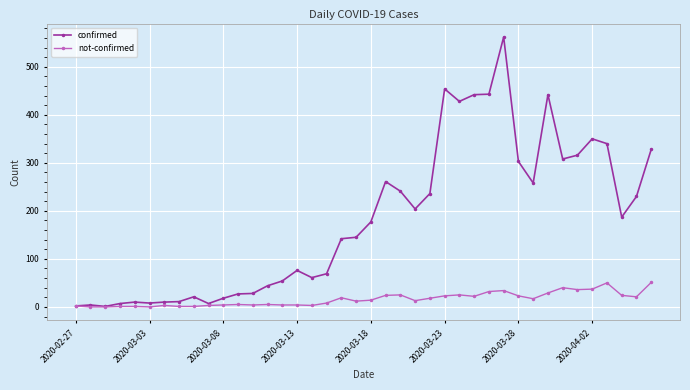

Does the chart have visible grid lines?

Yes